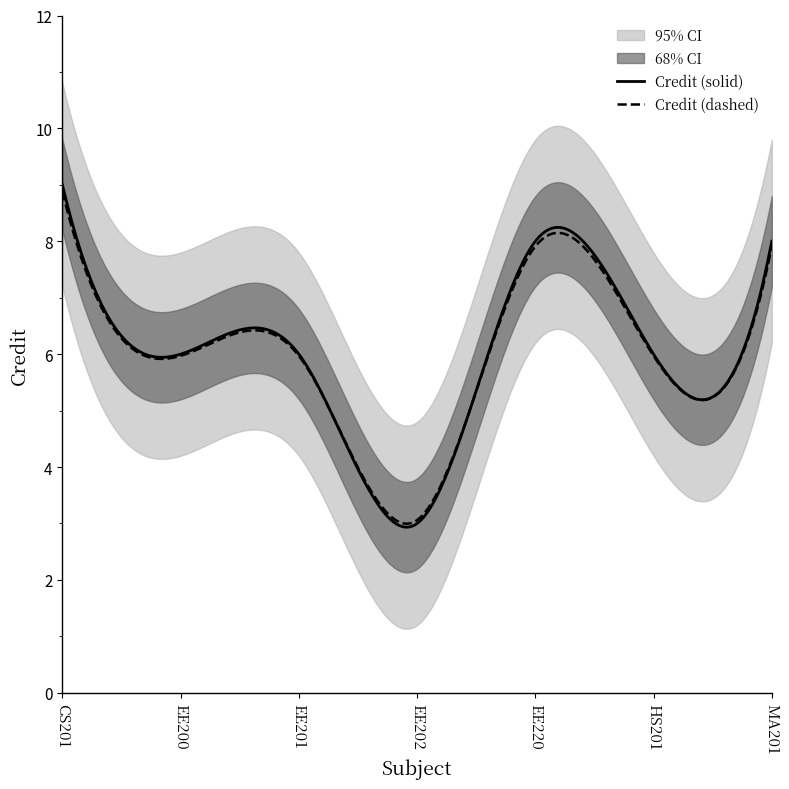

What is the sum of all values?

46